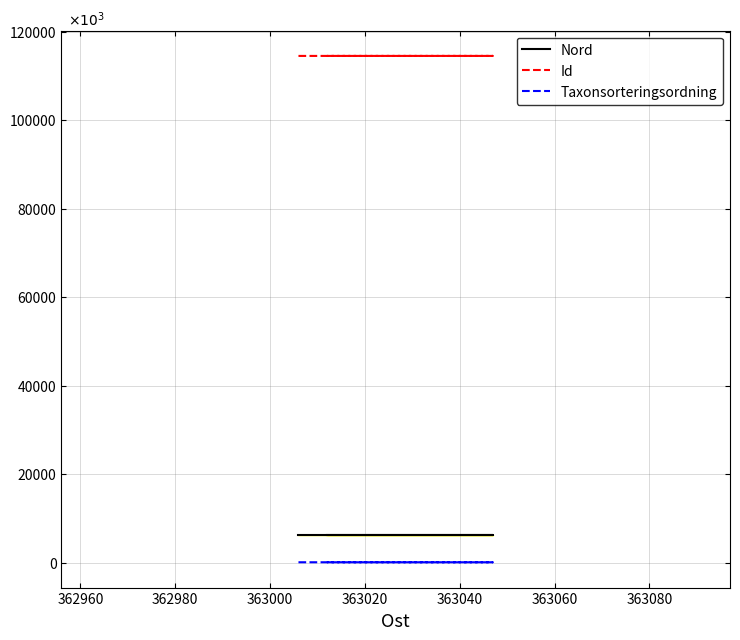

At how many categories does at least one series exceed 96358821?

3